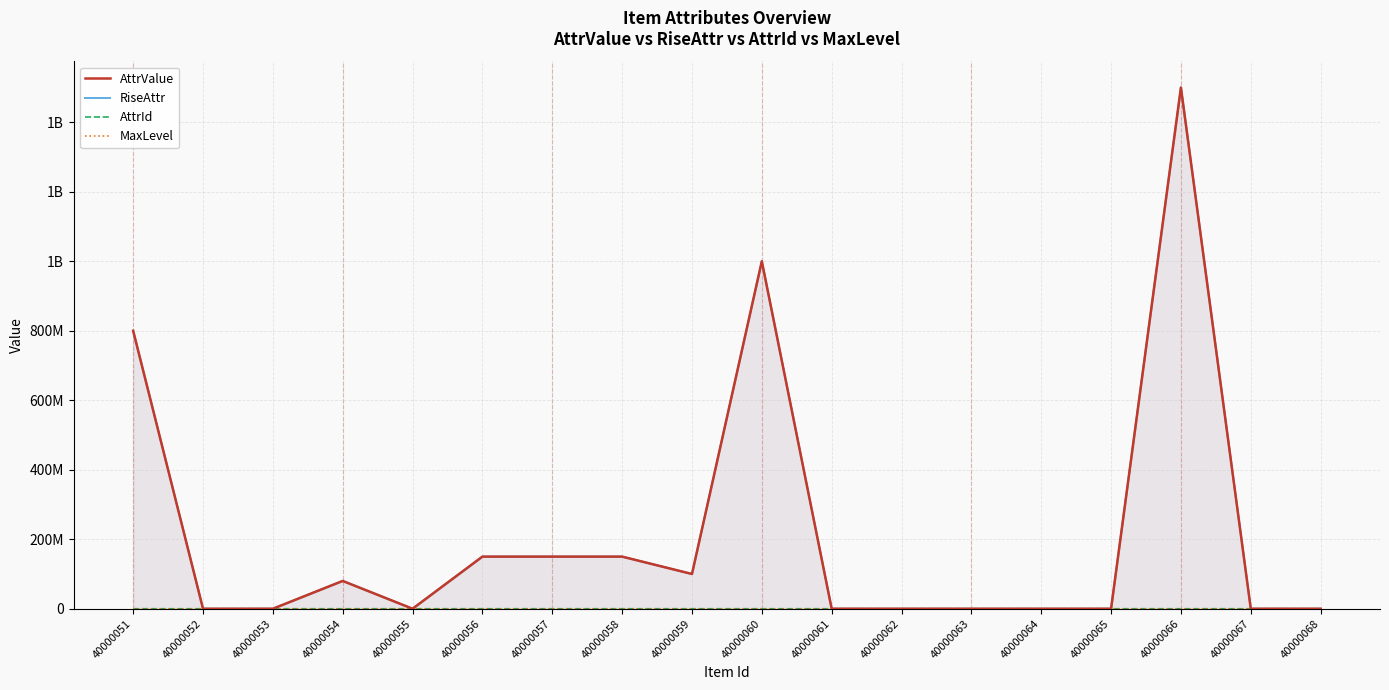

Rank the series at 40000056 from highest to lowest value.

AttrValue, RiseAttr, MaxLevel, AttrId